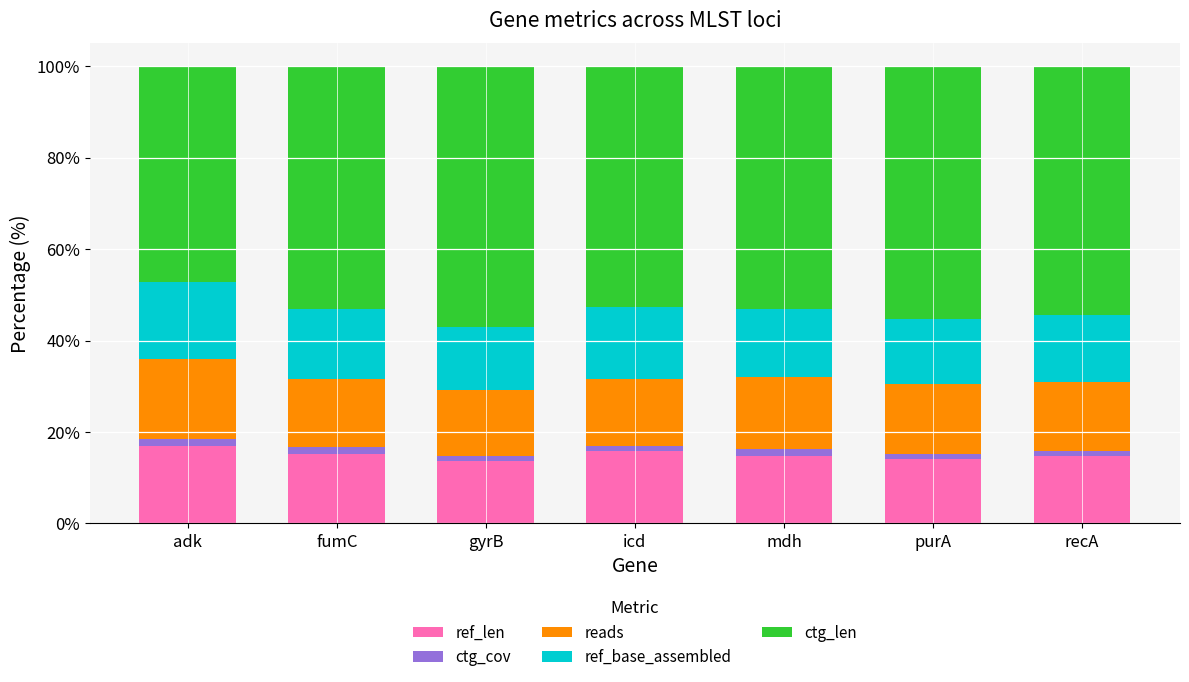

What is the difference between the maximum and minimum values in the ref_len series?

3.2